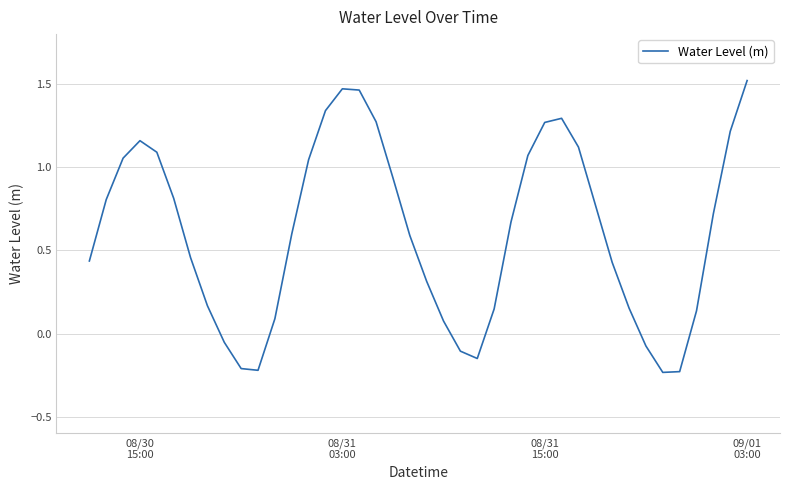

How many positive values are there?

32